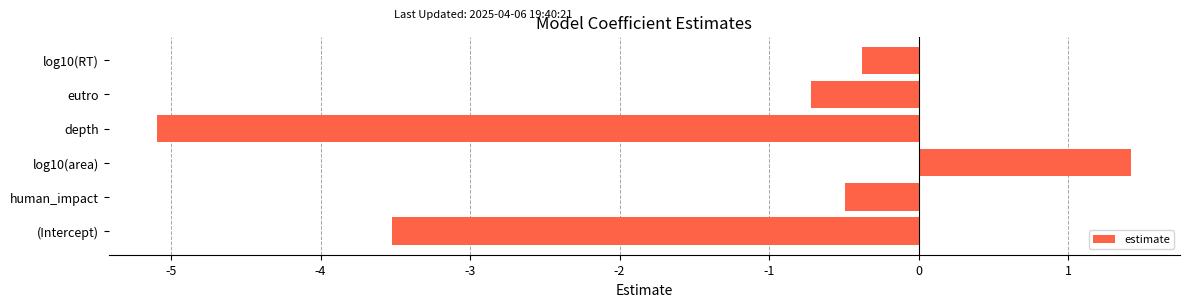

Reading bottom to top, extract all data points from this chart.

(Intercept)=-3.5	human_impact=-0.5	log10(area)=1.4	depth=-5.1	eutro=-0.7	log10(RT)=-0.4